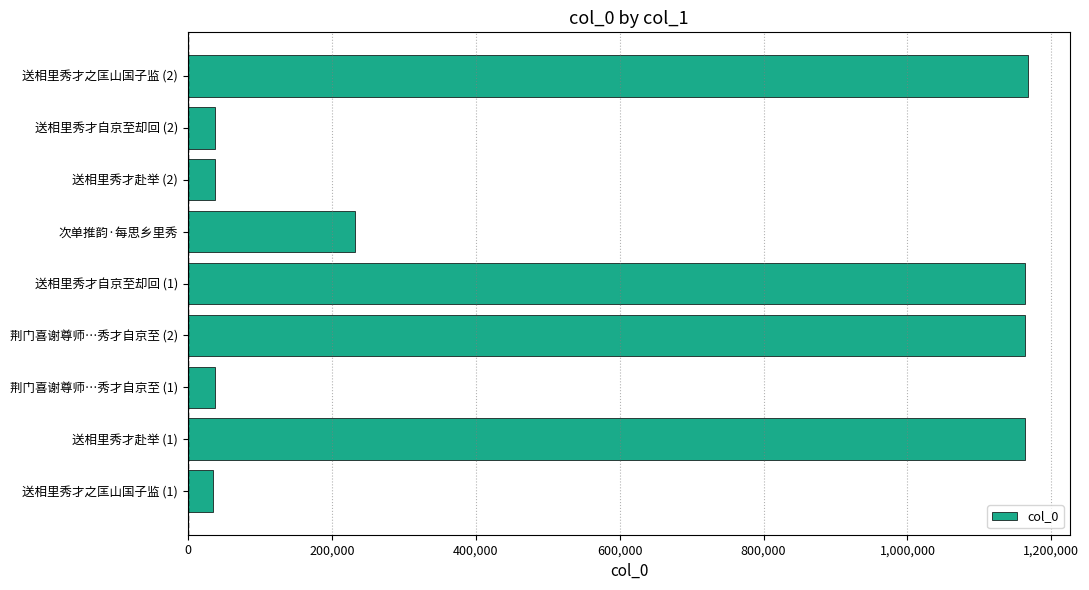

What is the sum of the values at 送相里秀才自京至却回 (2) and 送相里秀才自京至却回 (1)?

1201545